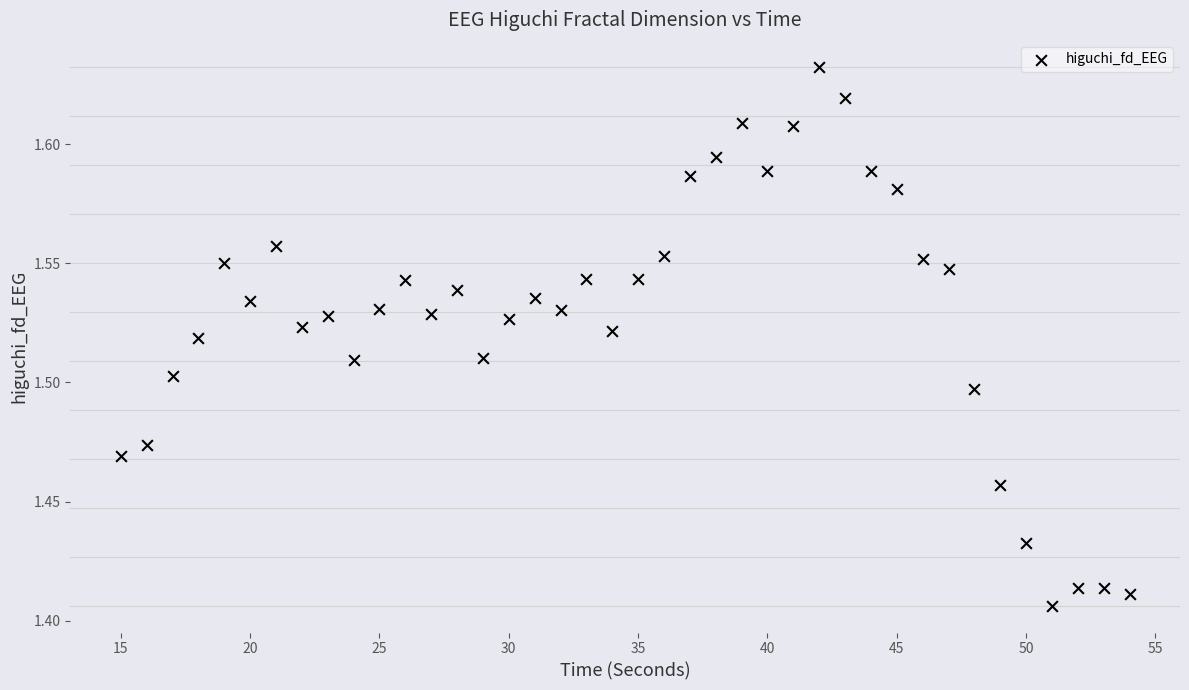

What is the range of X values (max minus min)?

39.0